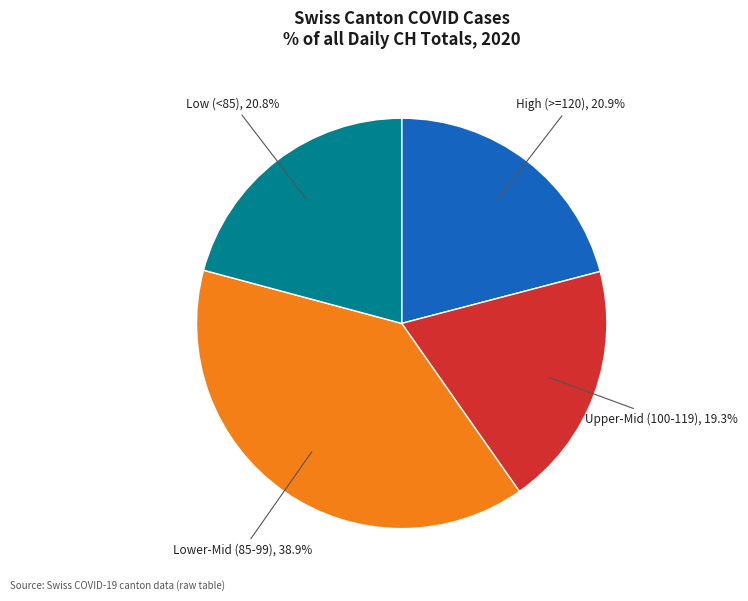

Is there any slice that represents more than half of the pie?

No